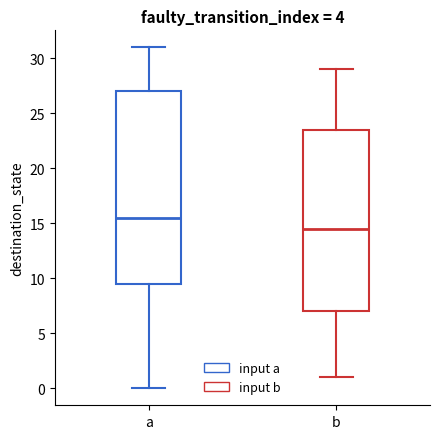

Where does the median line of the box for b sit on the y-axis? The values are not printed on the chart, so give them approximately, as read against the axis.

14.5